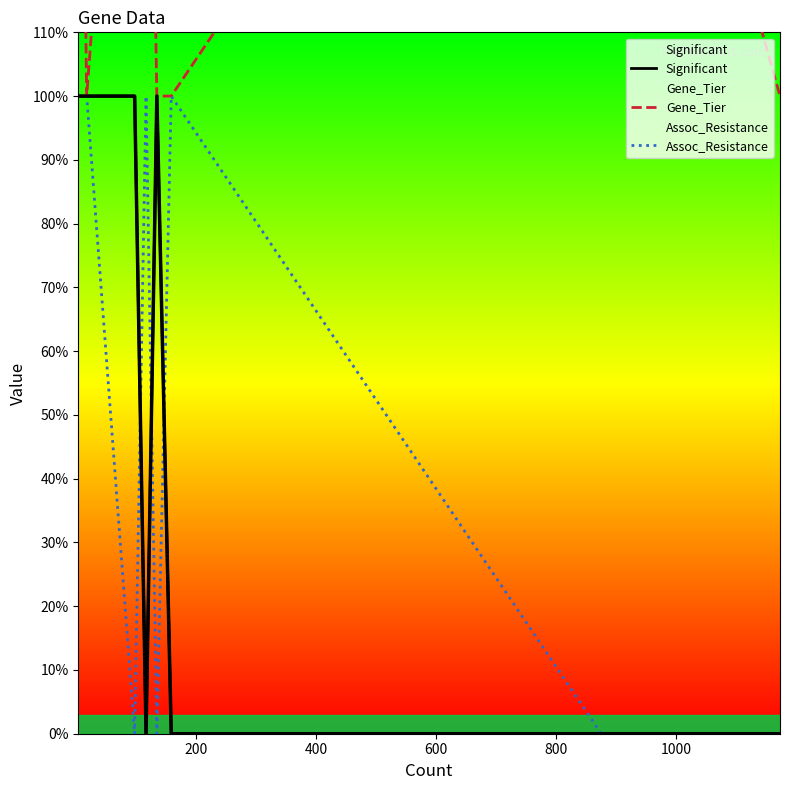

What are all the series names shown in the legend?

Significant, Gene_Tier, Assoc_Resistance